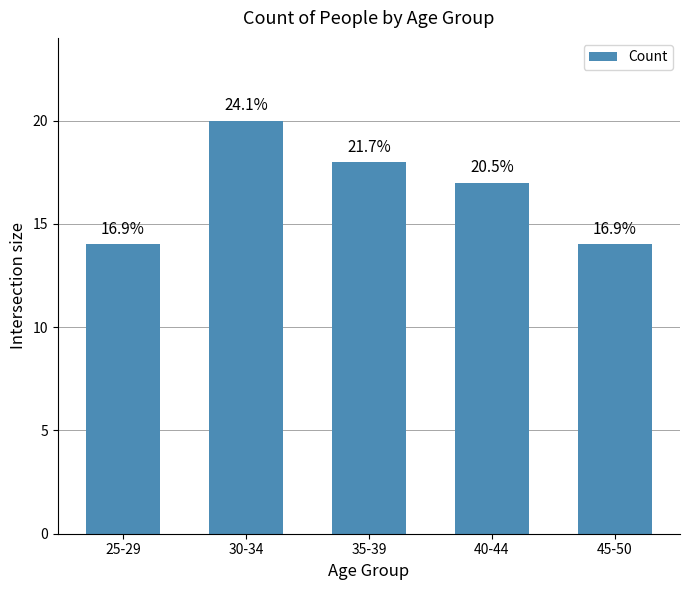

What is the smallest value displayed?

14